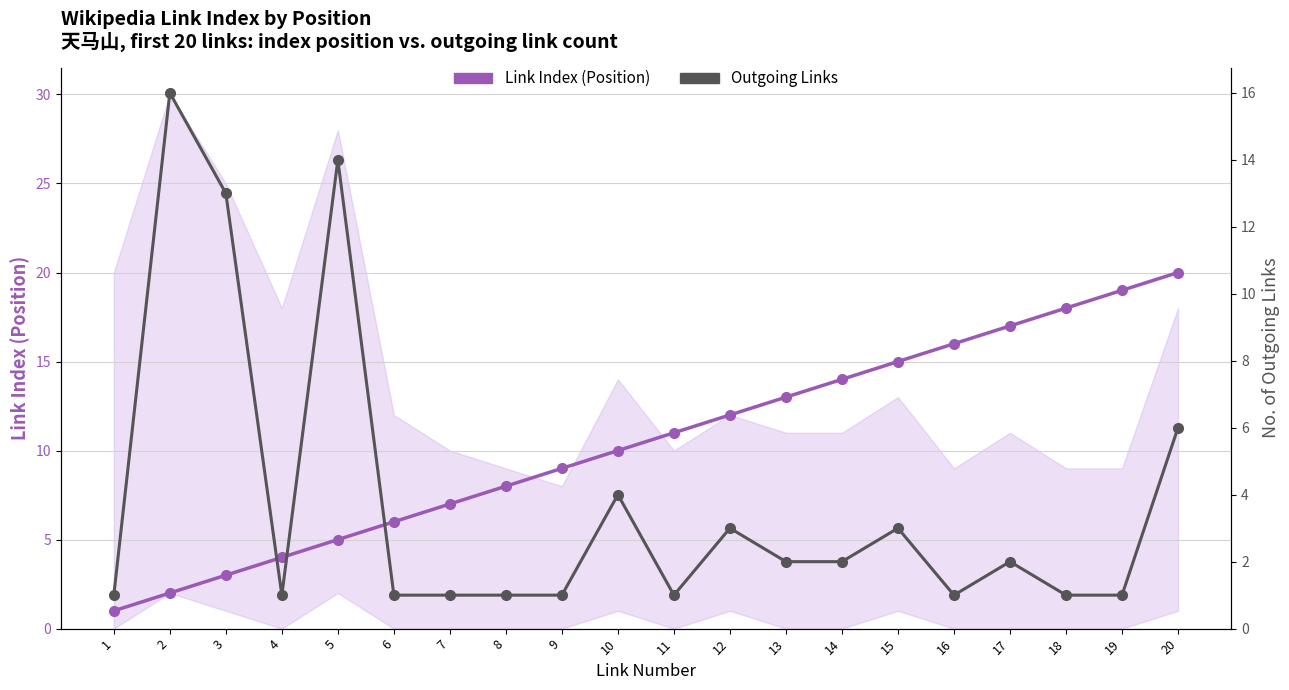

What is the total value across all series at 7?

8